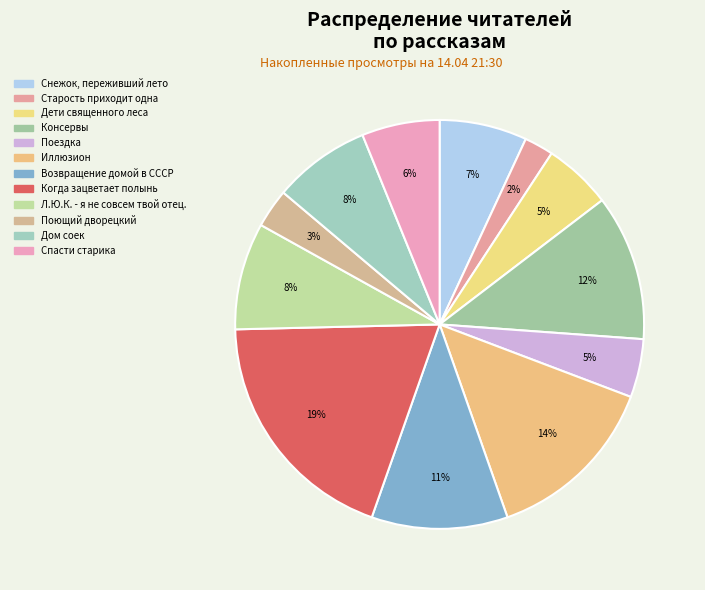

What portion of the pie excludes Возвращение домой в СССР?

89.2%